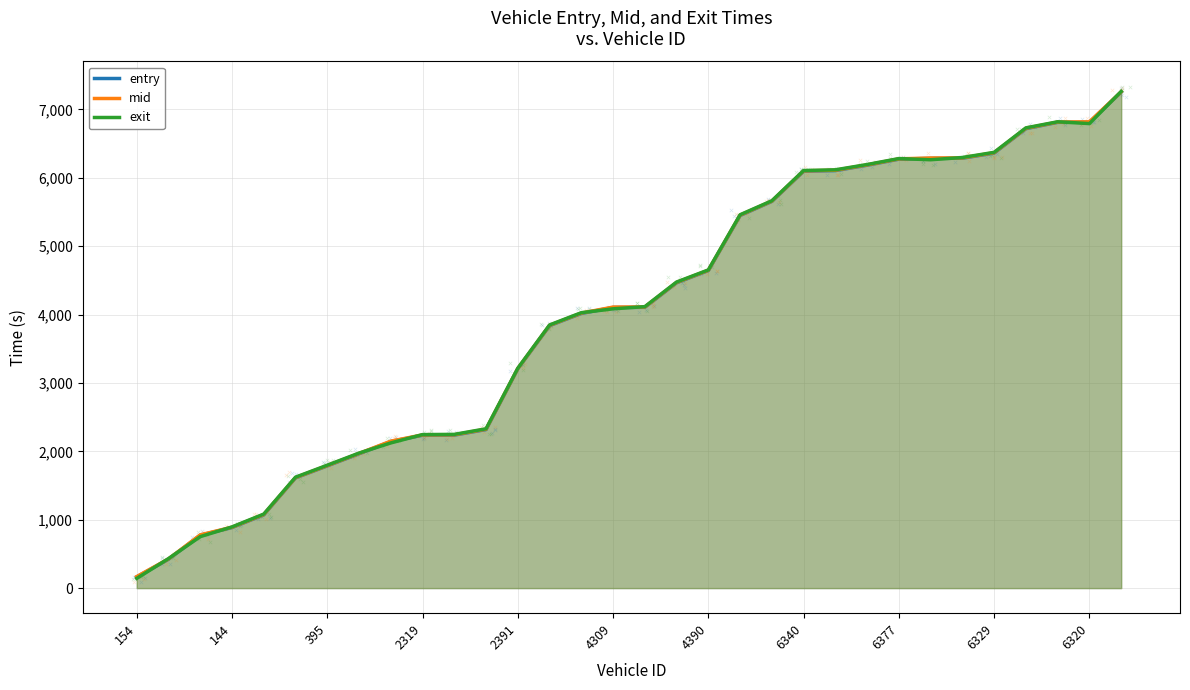

Which series reaches the minimum Y coordinate?

exit